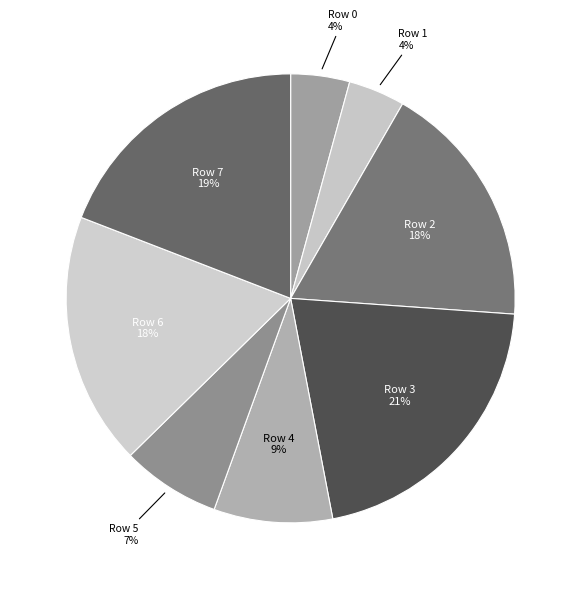

How many segments does this pie chart have?

8